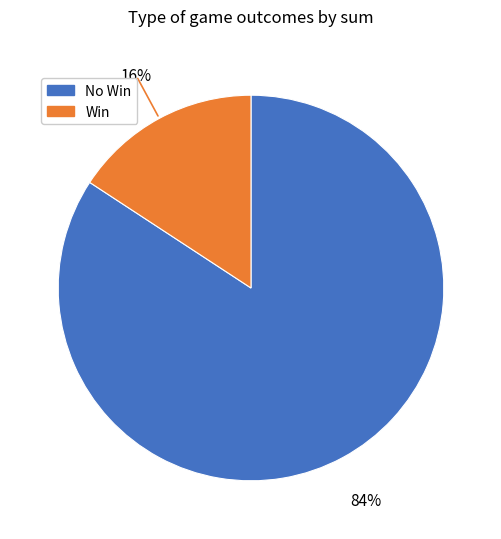

Does any single category account for the majority?

Yes